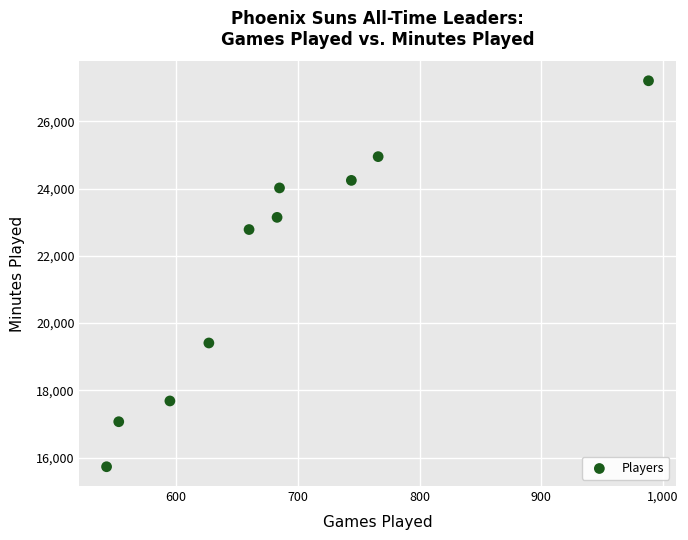

What Y value in the scatter plot is closest to 21467?

22781